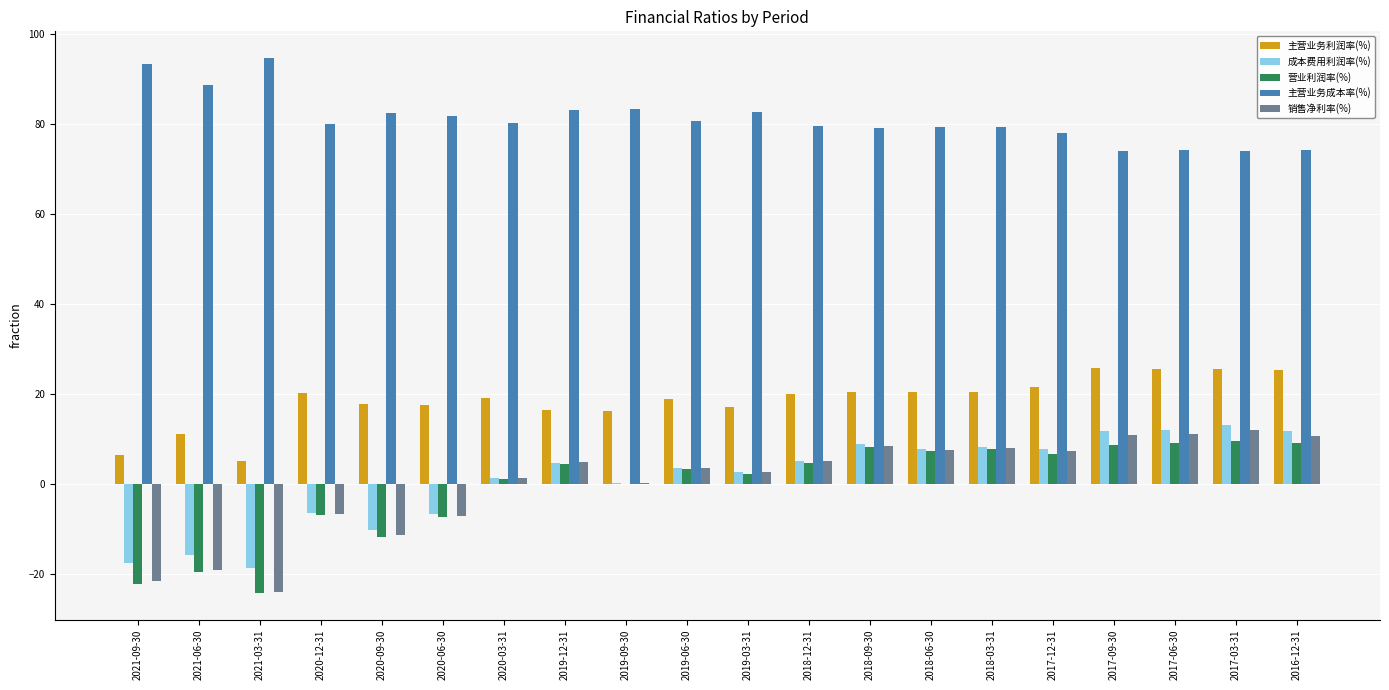

Is the value of 营业利润率(%) at 2017-06-30 greater than the value of 成本费用利润率(%) at 2020-06-30?

Yes